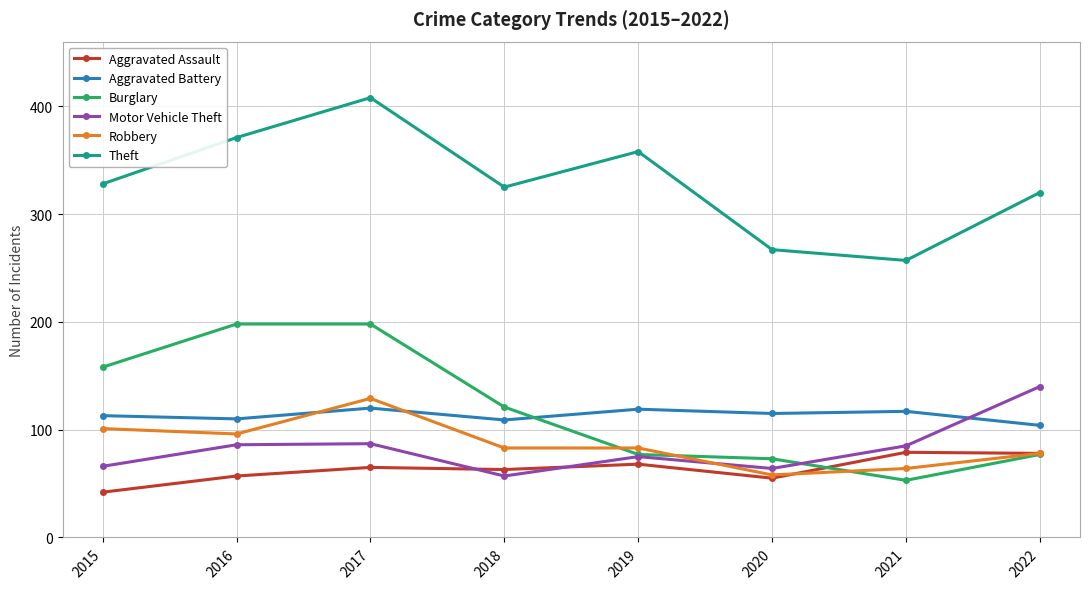

Rank the series at 2015 from highest to lowest value.

Theft, Burglary, Aggravated Battery, Robbery, Motor Vehicle Theft, Aggravated Assault